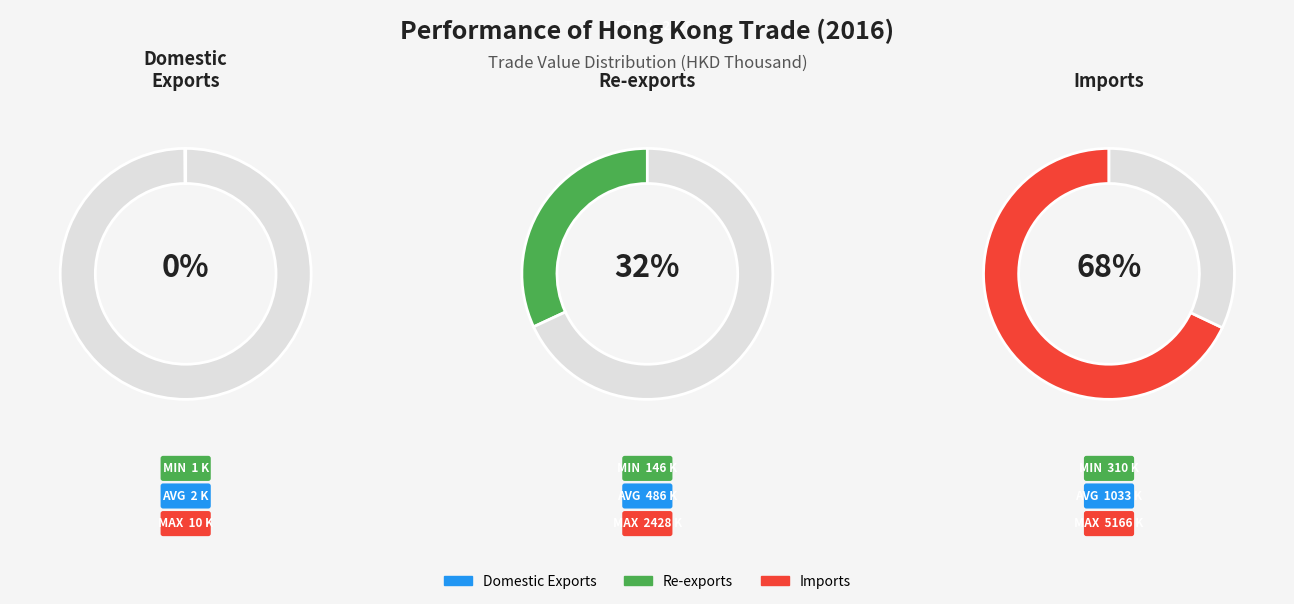

What is the majority slice?

Imports